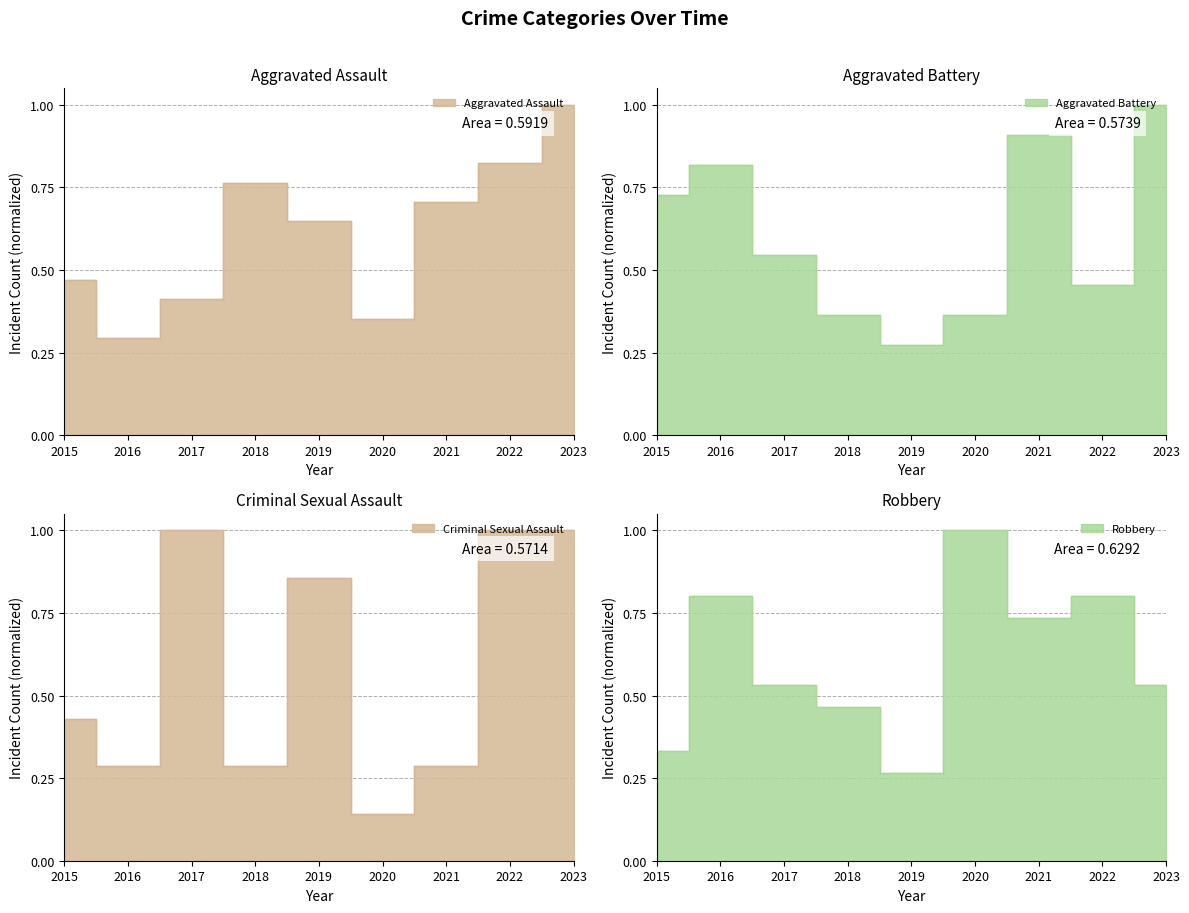

Does the chart display data point markers on the line(s)?

No